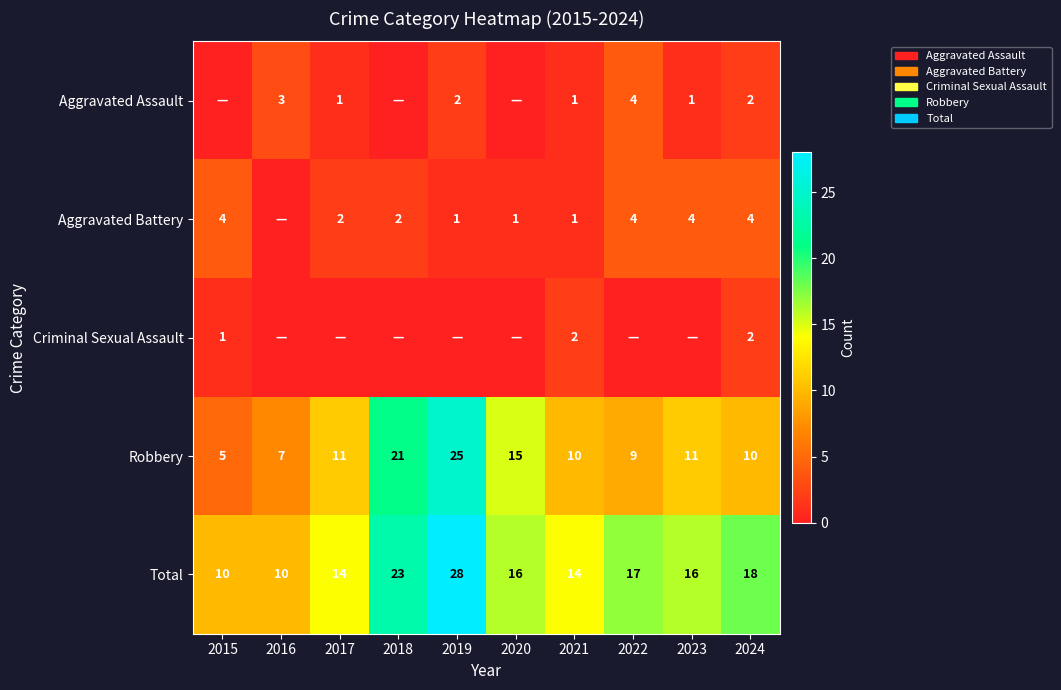

What is the total value across all series at 2024?

36